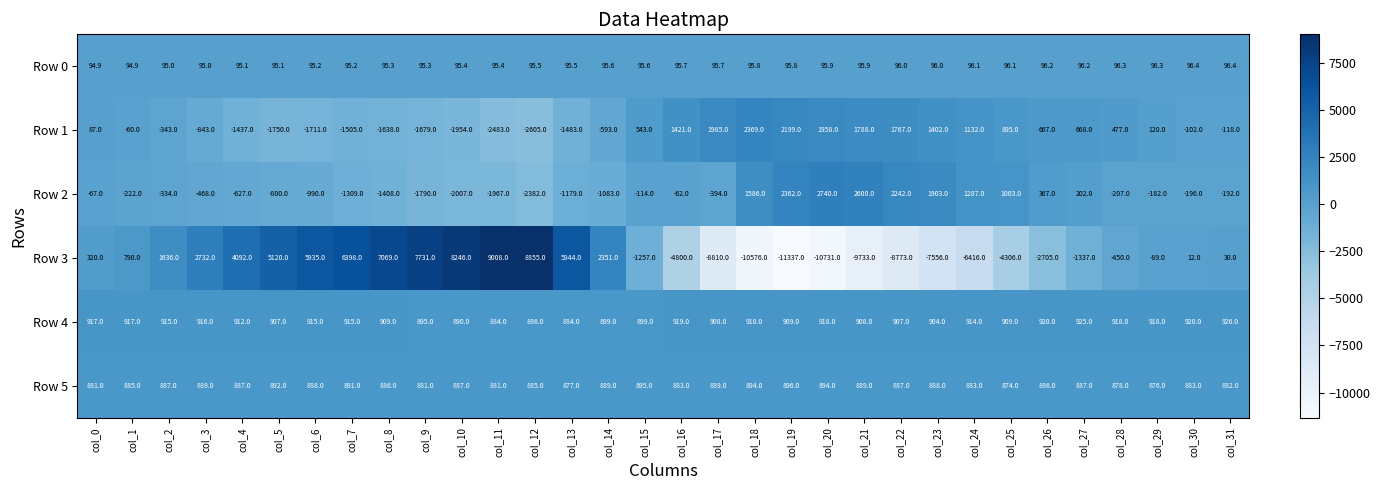

True or false: Row 1 has a value of -118.0 at col_31.

True